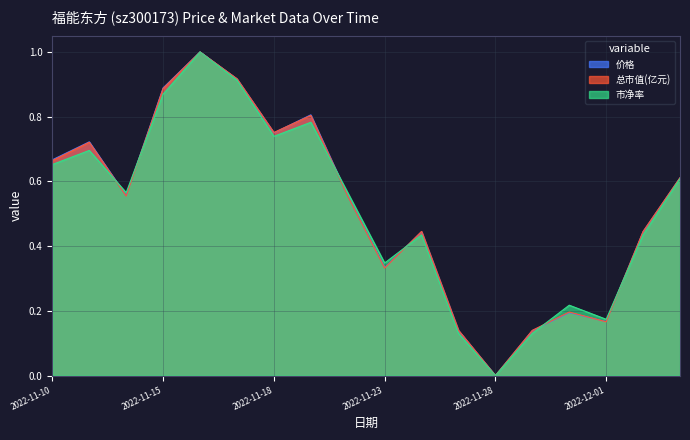

What is the average value of the 总市值(亿元) series?

0.5